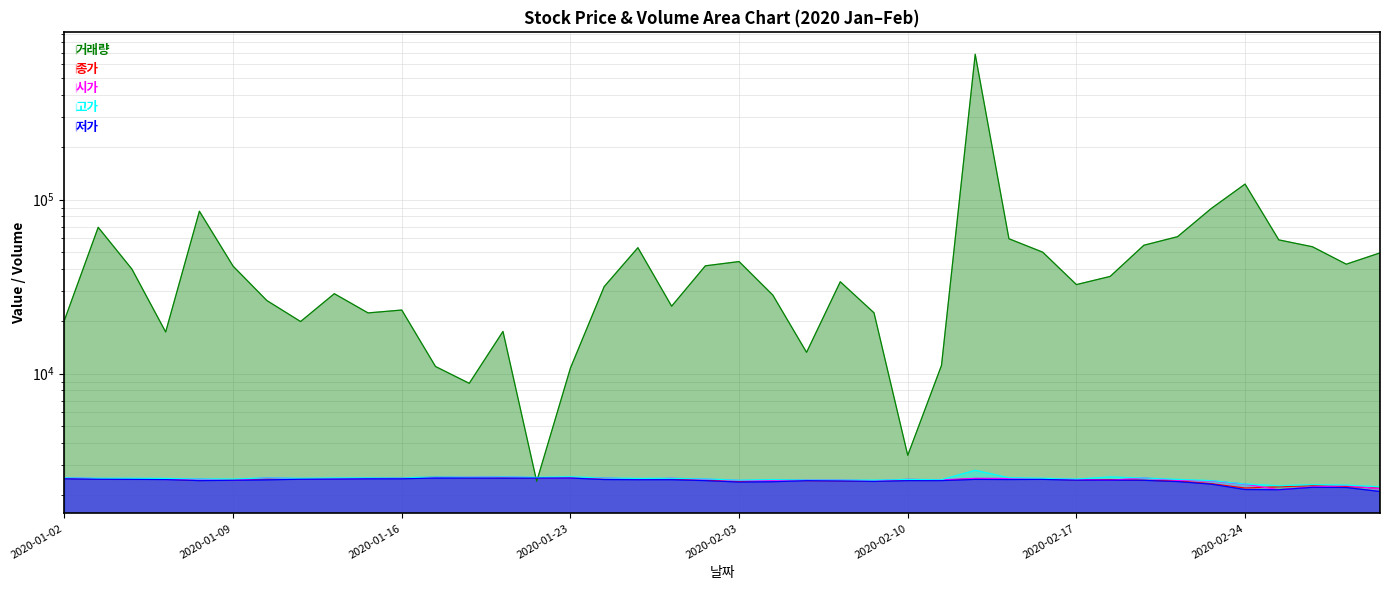

What is the difference between the 저가 values at 2020-02-21 and 2020-01-02?

170